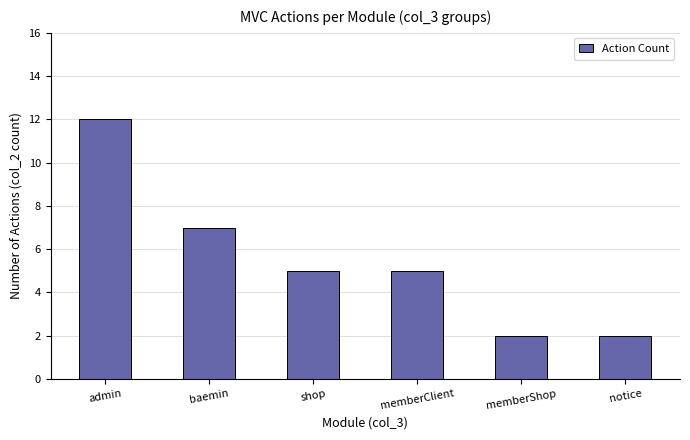

Are the bars horizontal?

No